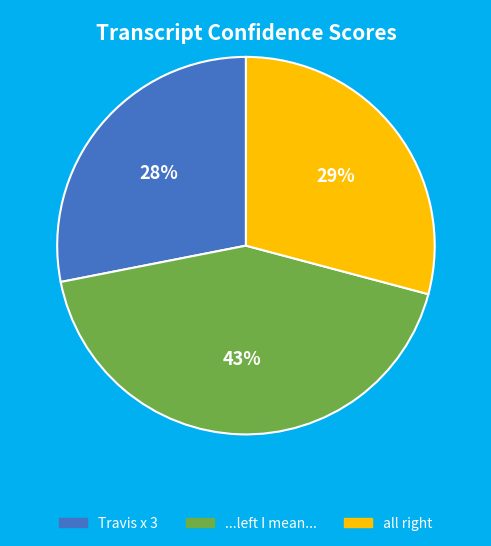

Is there any slice that represents more than half of the pie?

No